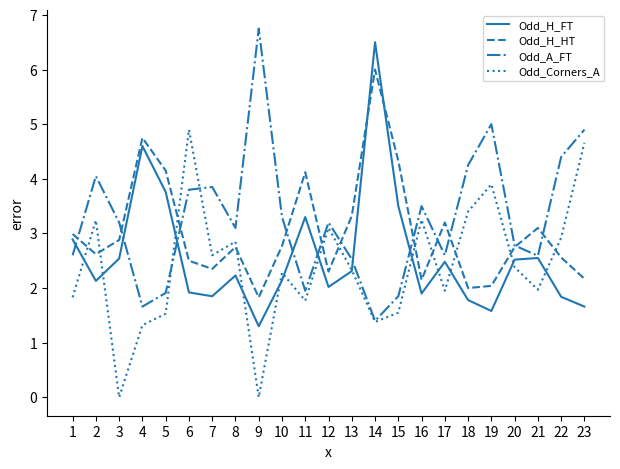

At which label is Odd_H_FT closest to 3?

1